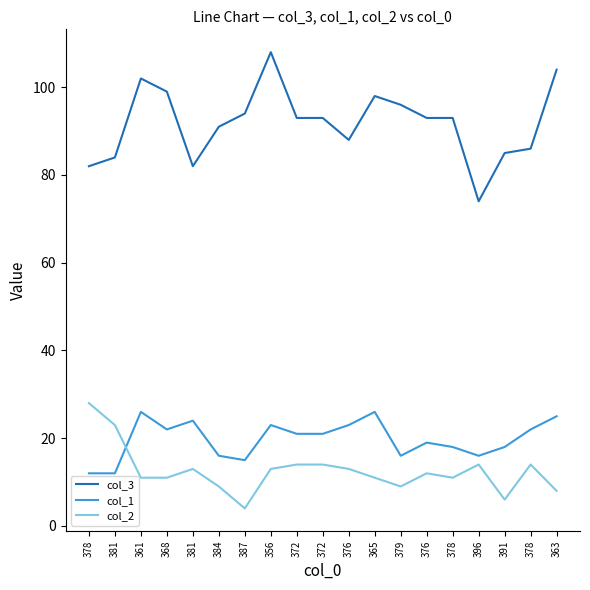

How many lines are shown in the chart?

3